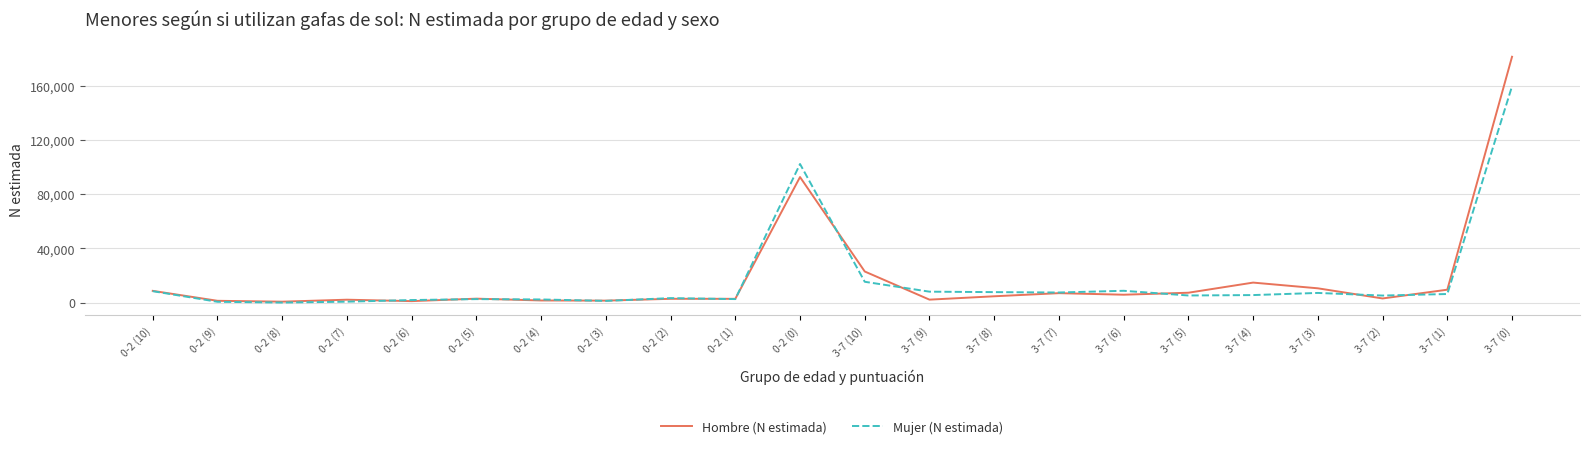

The Hombre (N estimada) series shows 5792 at 3-7 (6). True or false?

True